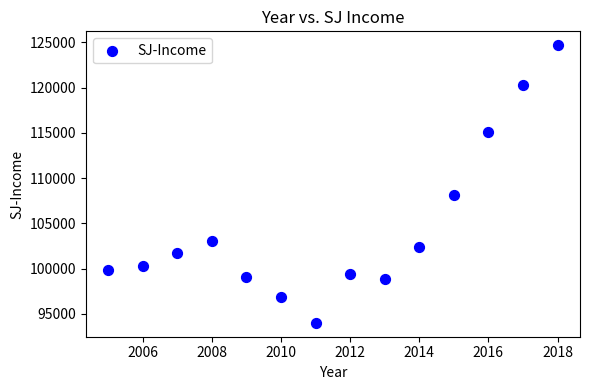

What is the range of Y values (max minus min)?

30694